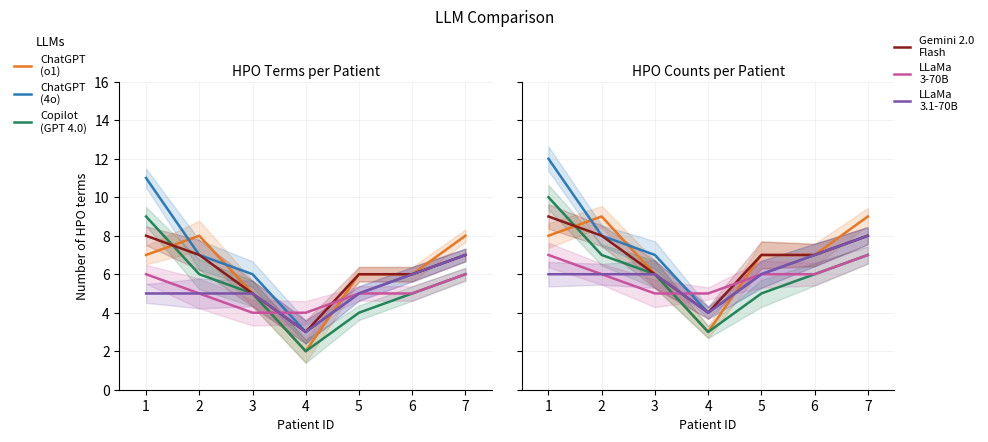

Reading left to right, extract all data points from this chart.

ChatGPT
(o1): 8	9	6	3	7	7	9
ChatGPT
(4o): 12	8	7	4	6	7	8
Copilot
(GPT 4.0): 10	7	6	3	5	6	7
Gemini 2.0
Flash: 9	8	6	4	7	7	8
LLaMa
3-70B: 7	6	5	5	6	6	7
LLaMa
3.1-70B: 6	6	6	4	6	7	8